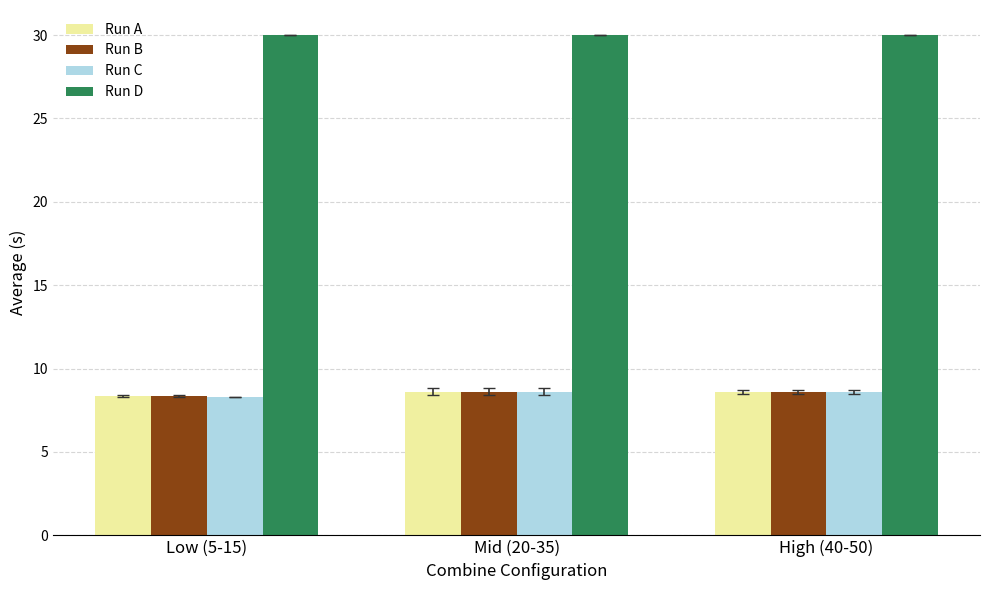

What is the sum of all Run A values?

25.5